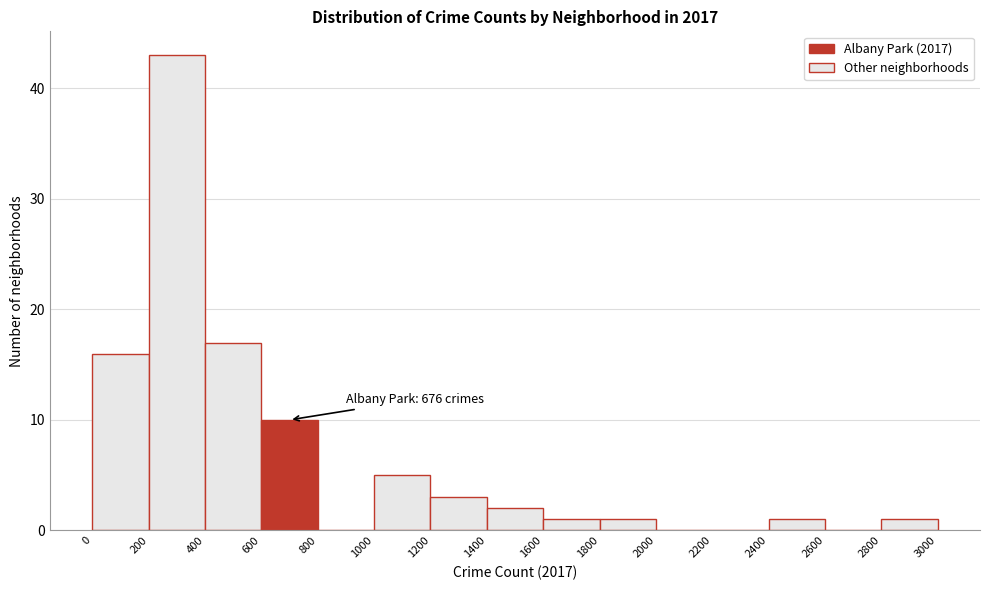

Which range on the x-axis has the tallest bar?

200 to 400